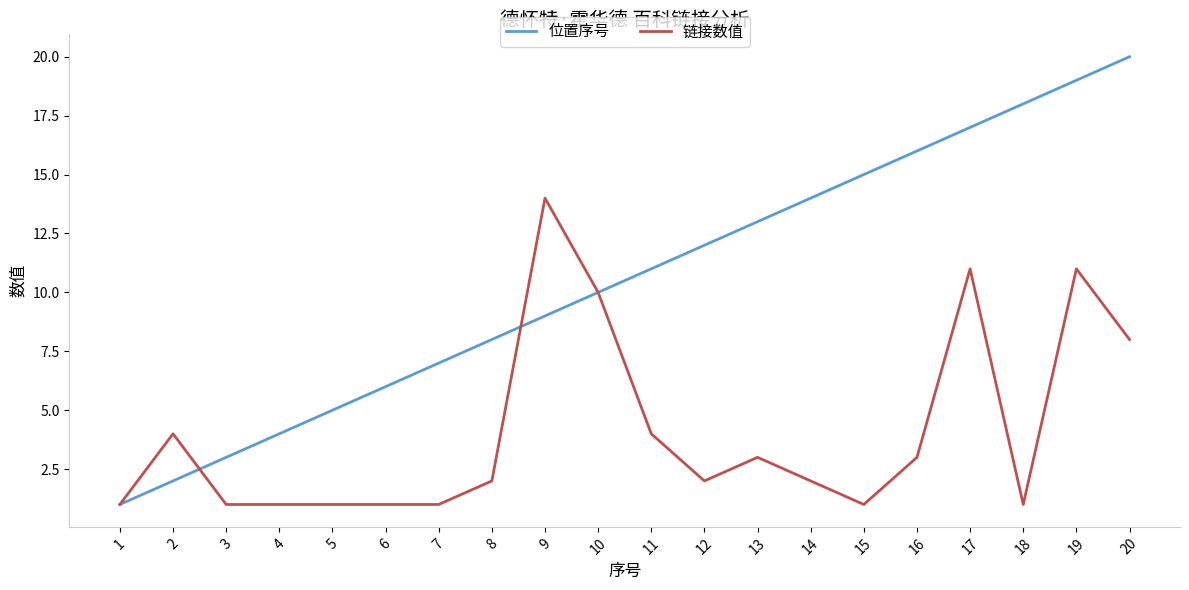

What is the maximum value shown in the chart?

20